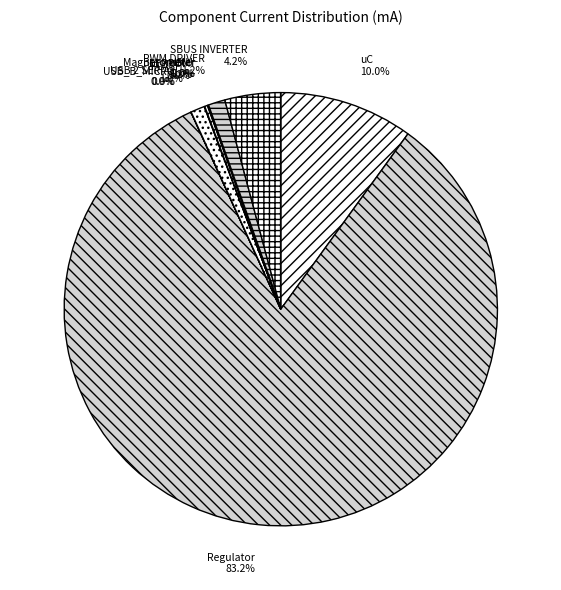

How much of the chart is everything except FLASH?

99.0%